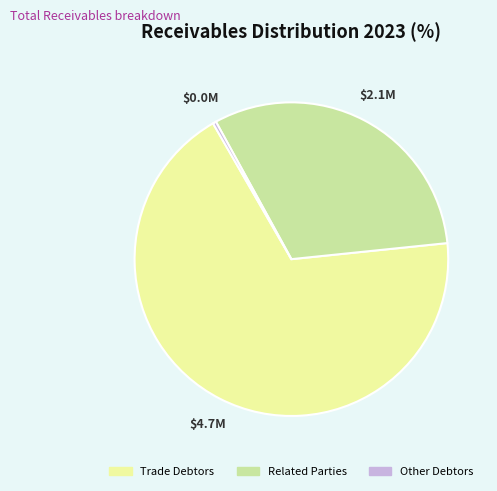

Approximately how many times larger is the value at Related Parties compared to Trade Debtors?

0.5